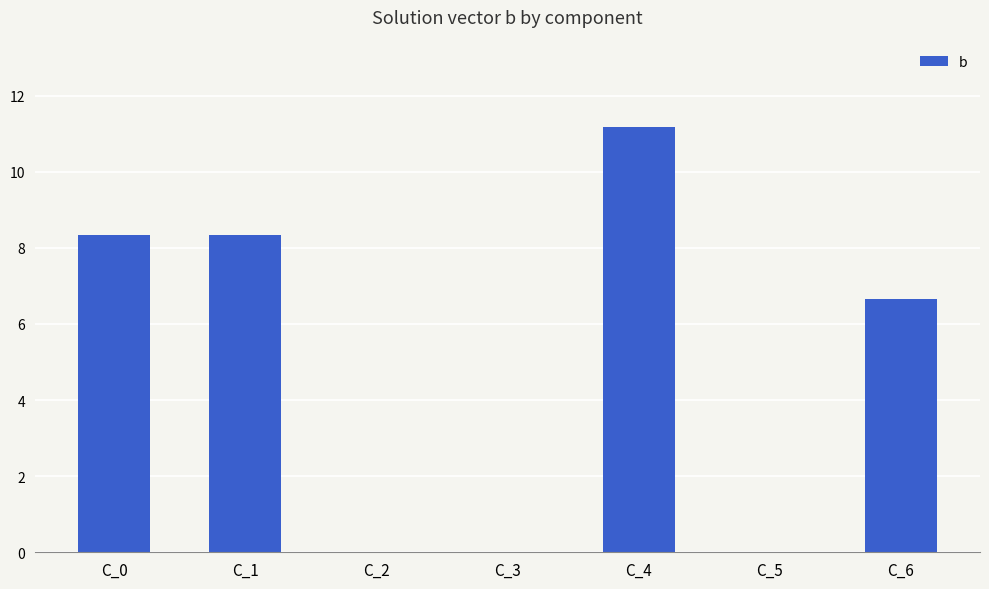

Reading left to right, transcribe all the data shown in this chart.

8.3	8.3	0.0	0.0	11.2	0.0	6.7